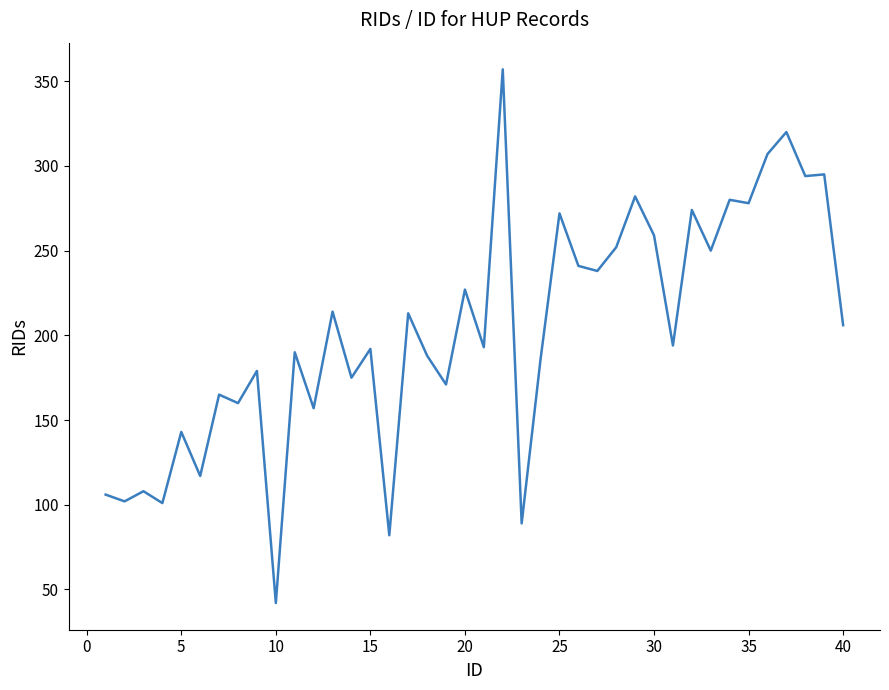

What is the smallest value displayed?

42